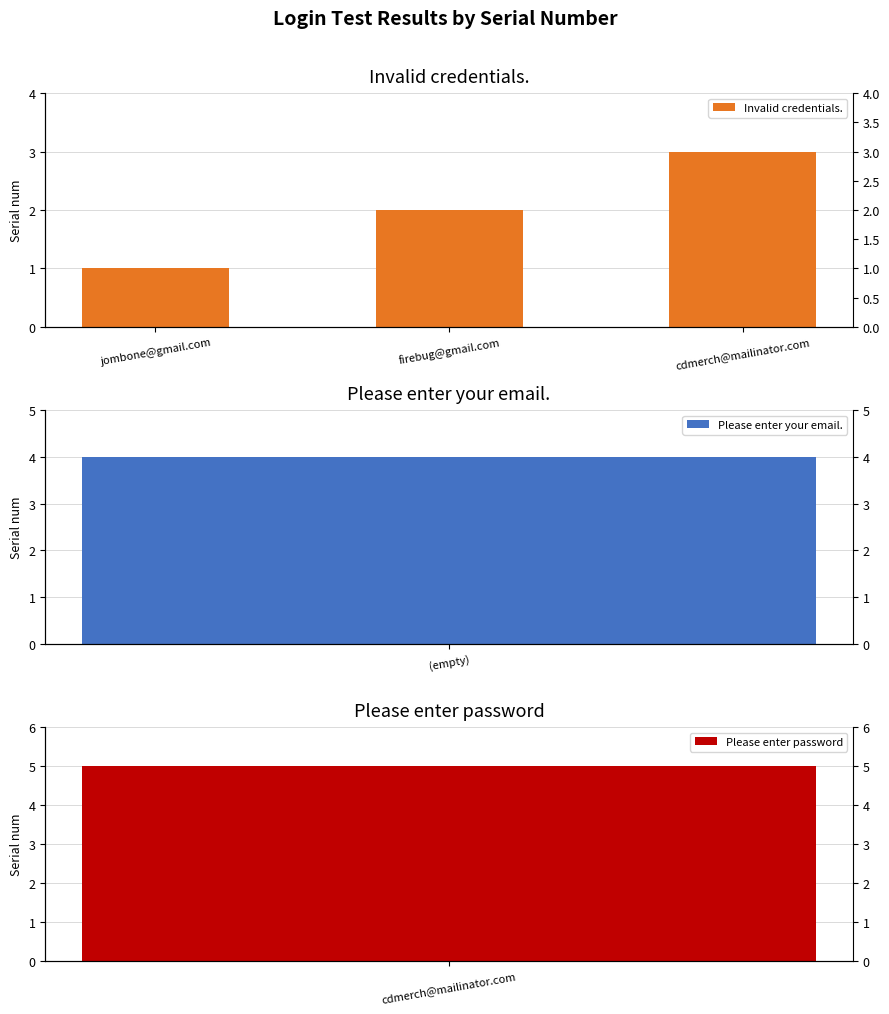

What position from the right is cdmerch@mailinator.com?

1